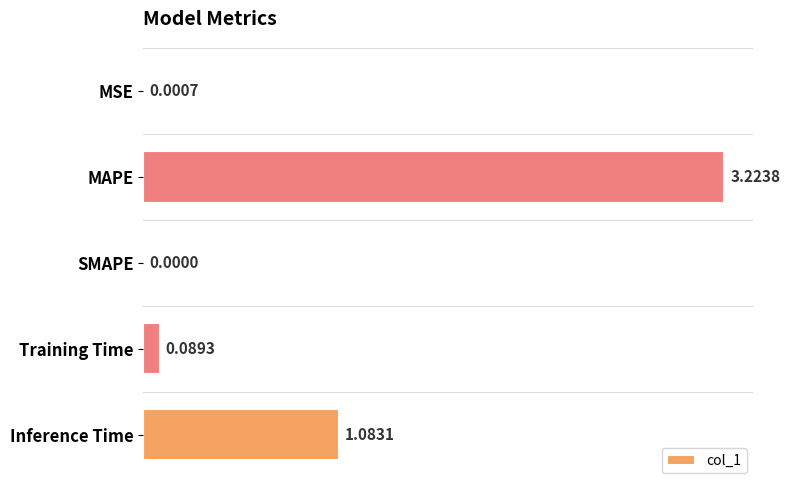

What is the change in value from MSE to Inference Time?

+1.1